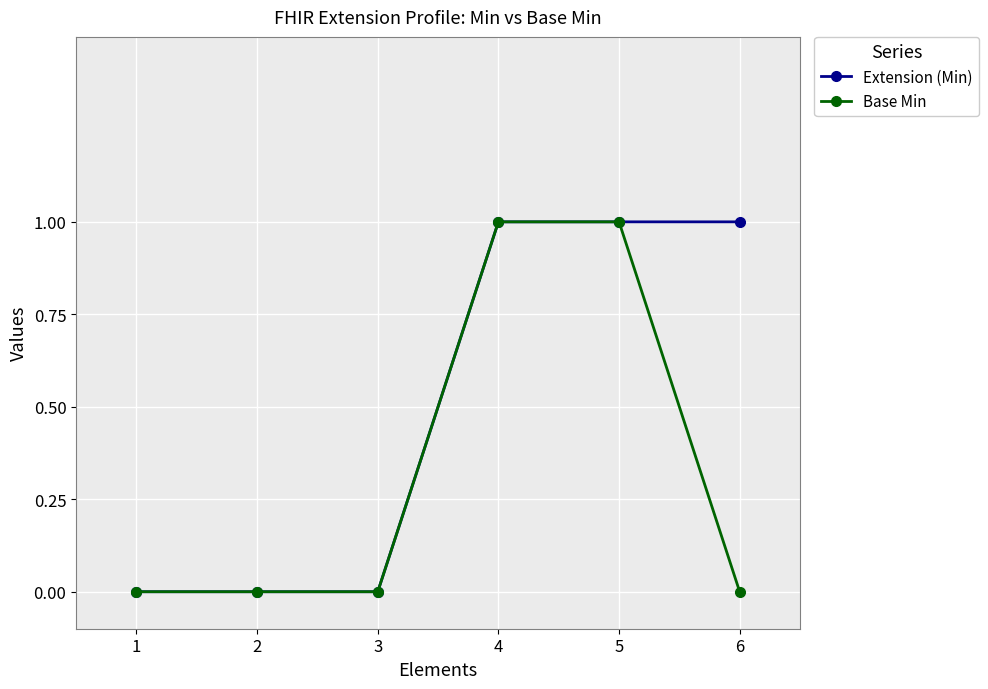

Between 5 and 6, which series saw the biggest shift?

Base Min